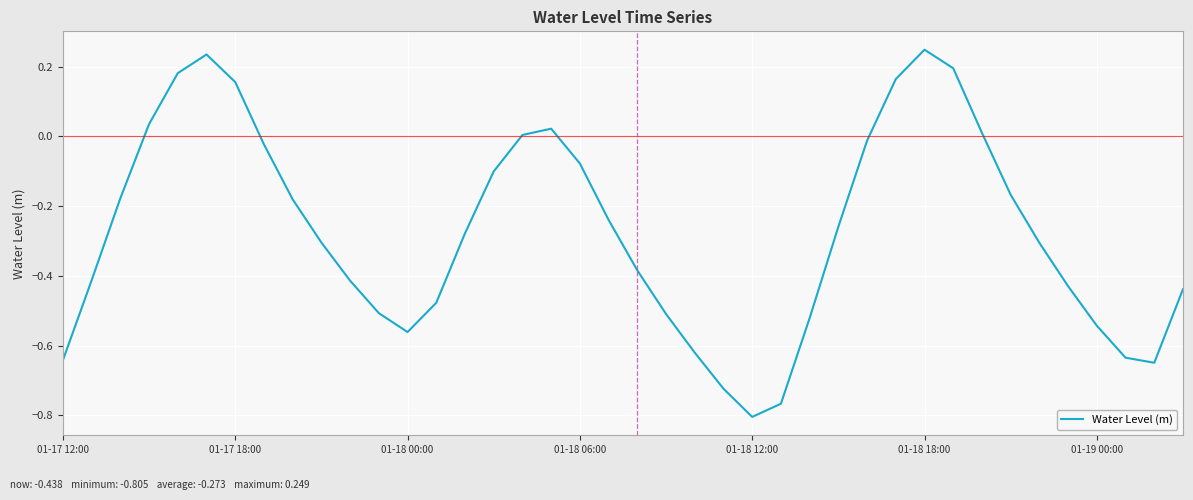

What is the difference between the maximum and minimum values?

1.1